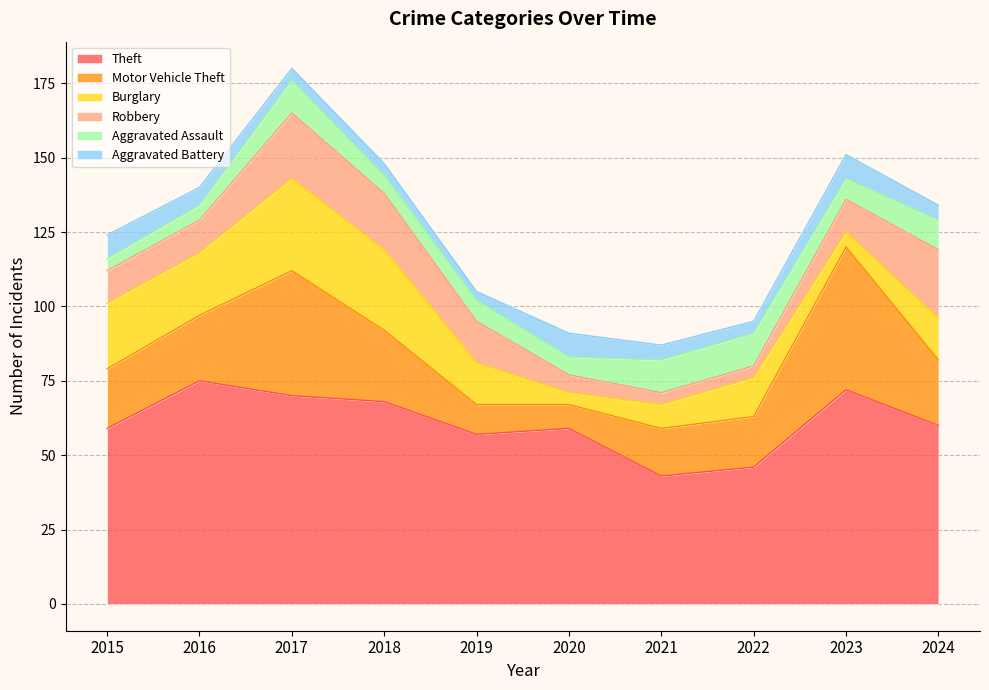

What is the average value of the Aggravated Battery series?

6